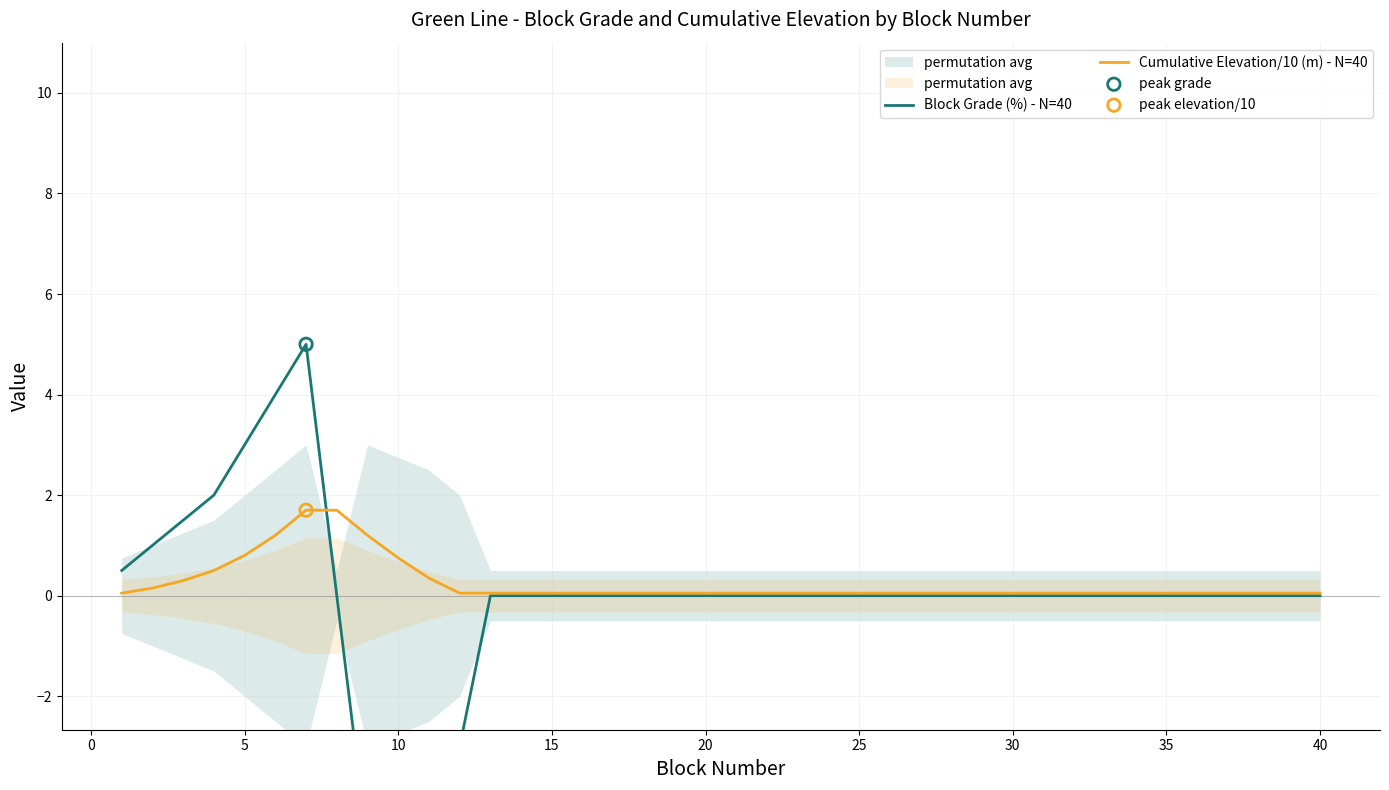

Which series reaches the maximum Y coordinate?

Block Grade (%) - N=40